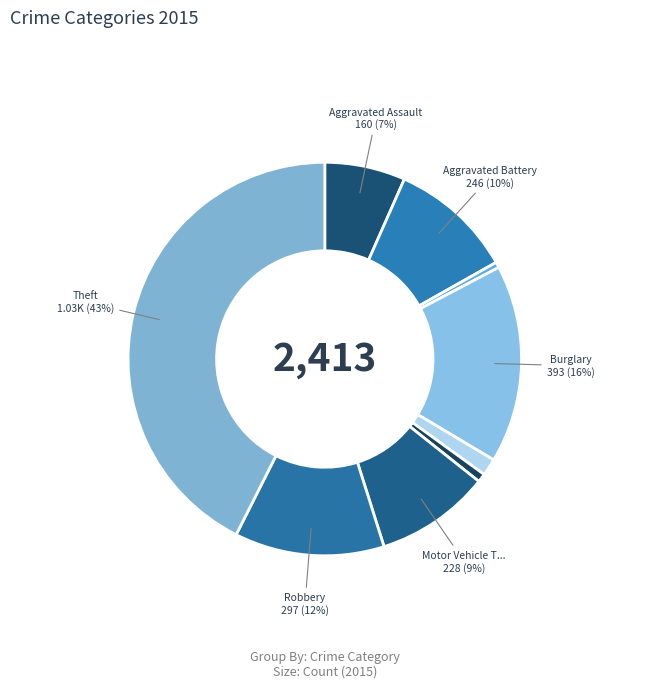

Does any single category account for the majority?

No